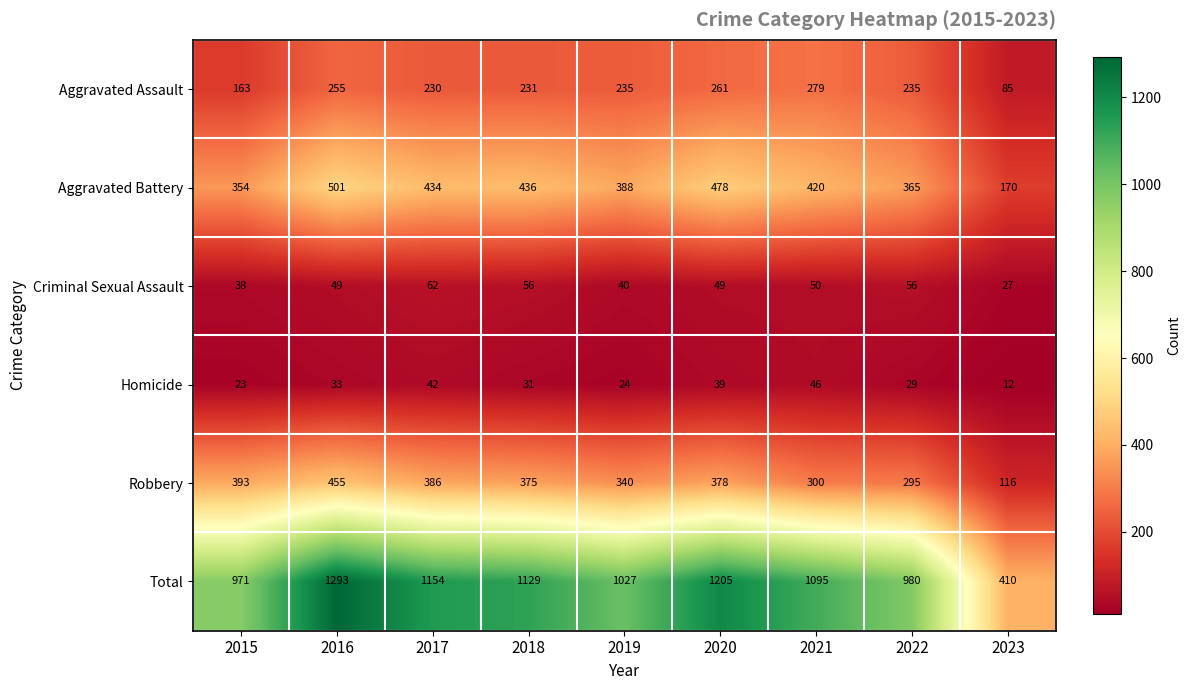

What is the difference between the Robbery values at 2023 and 2015?

277